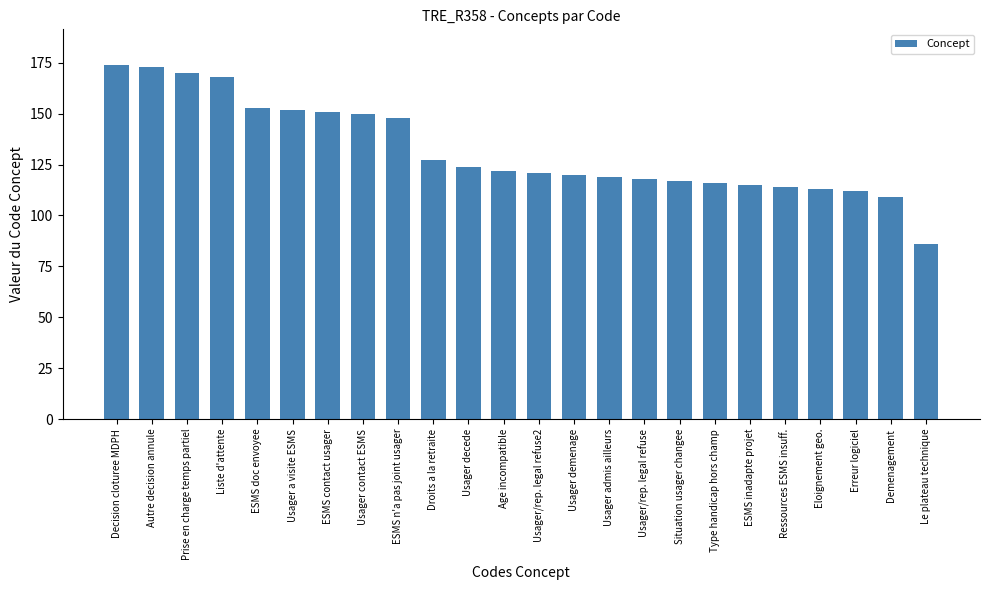

What is the label of the 14th bar from the left?

Usager demenage